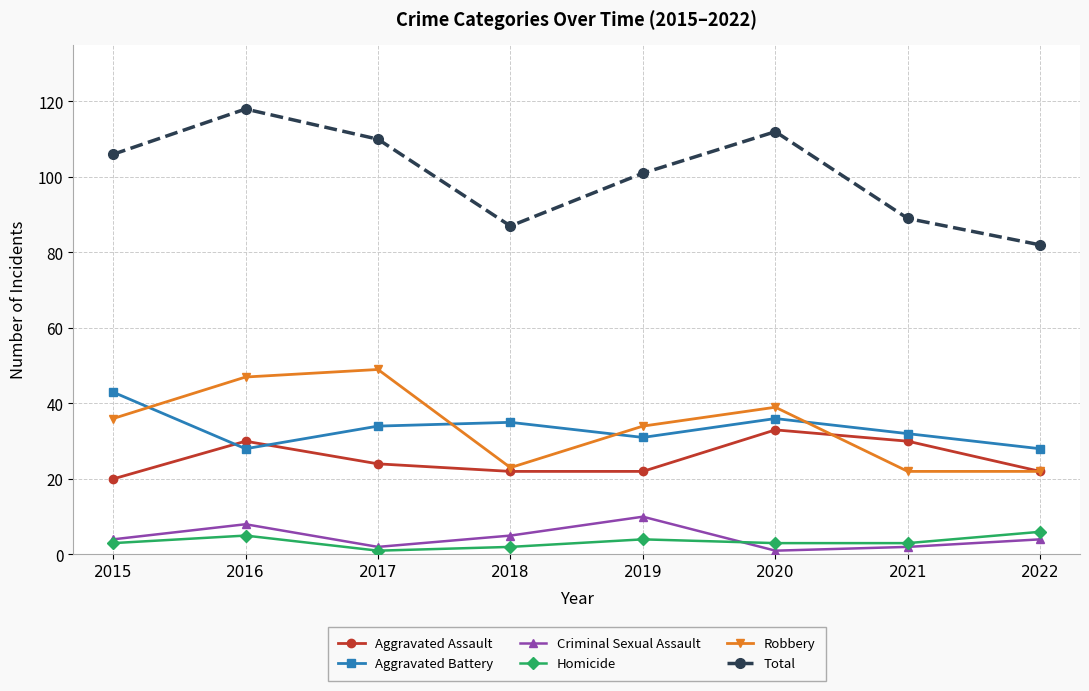

Rank the series by their maximum value, from lowest to highest.

Homicide, Criminal Sexual Assault, Aggravated Assault, Aggravated Battery, Robbery, Total